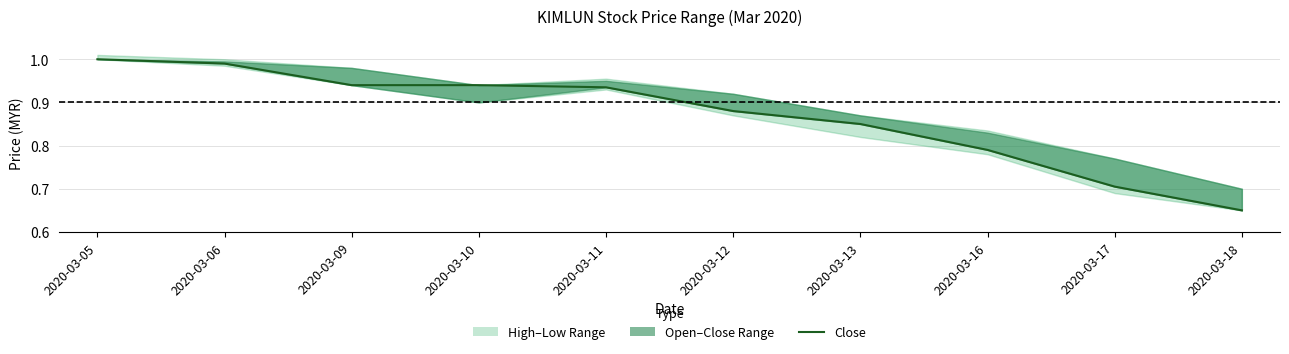

The value at 2020-03-13 is 0.8. True or false?

True